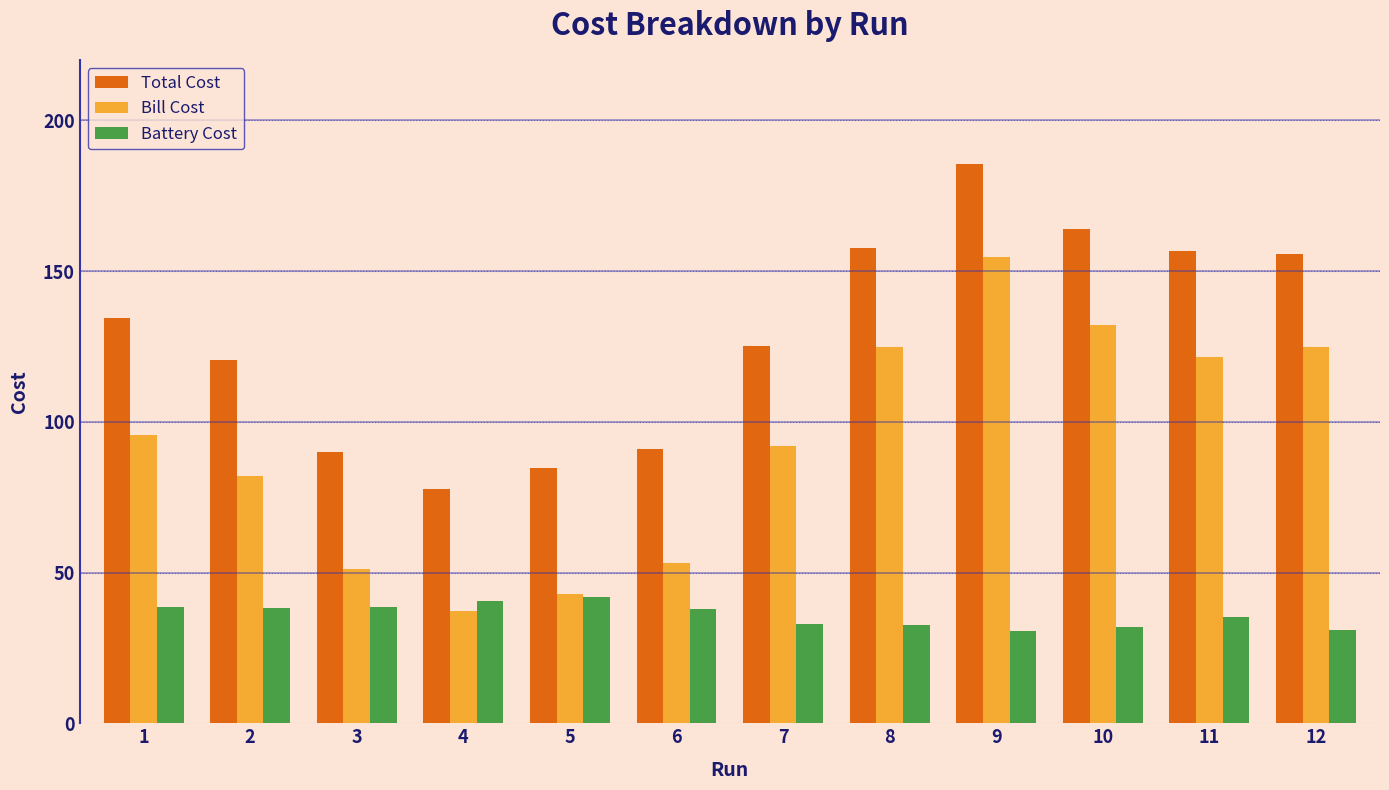

Is it true that Battery Cost equals 42.5 at 10?

False